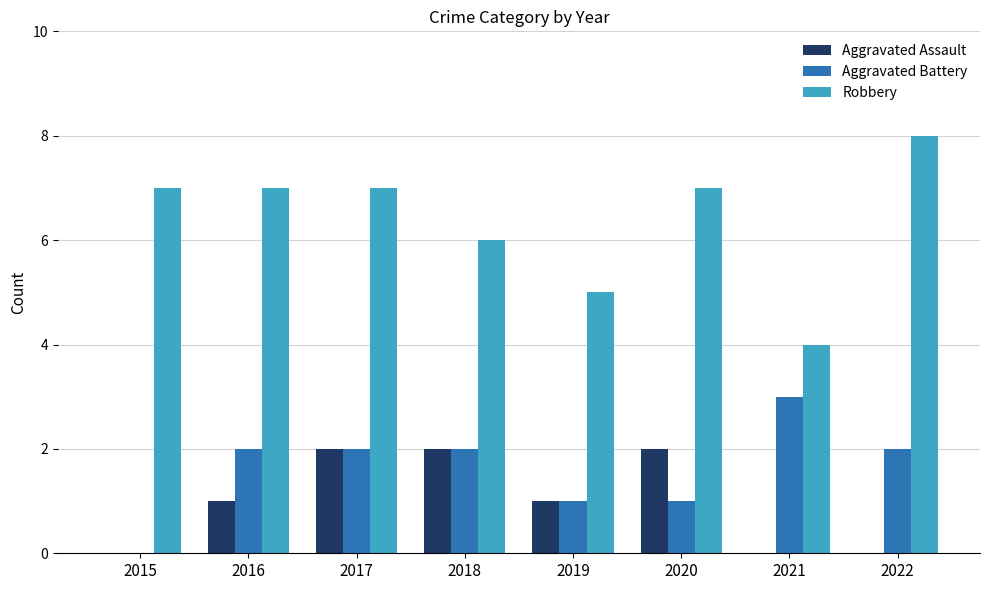

How many positive values does the Aggravated Battery series have?

7